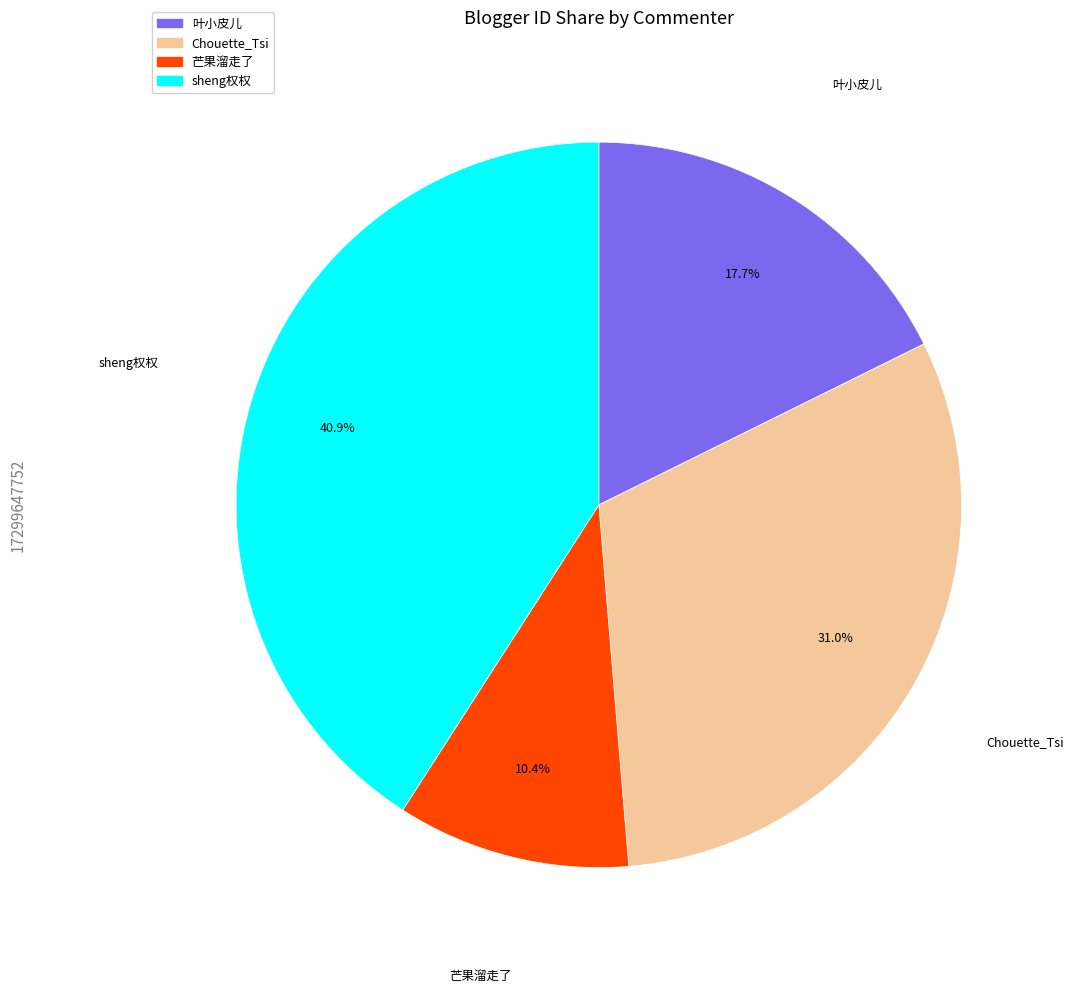

To the nearest percent, what is the average slice percentage?

25%